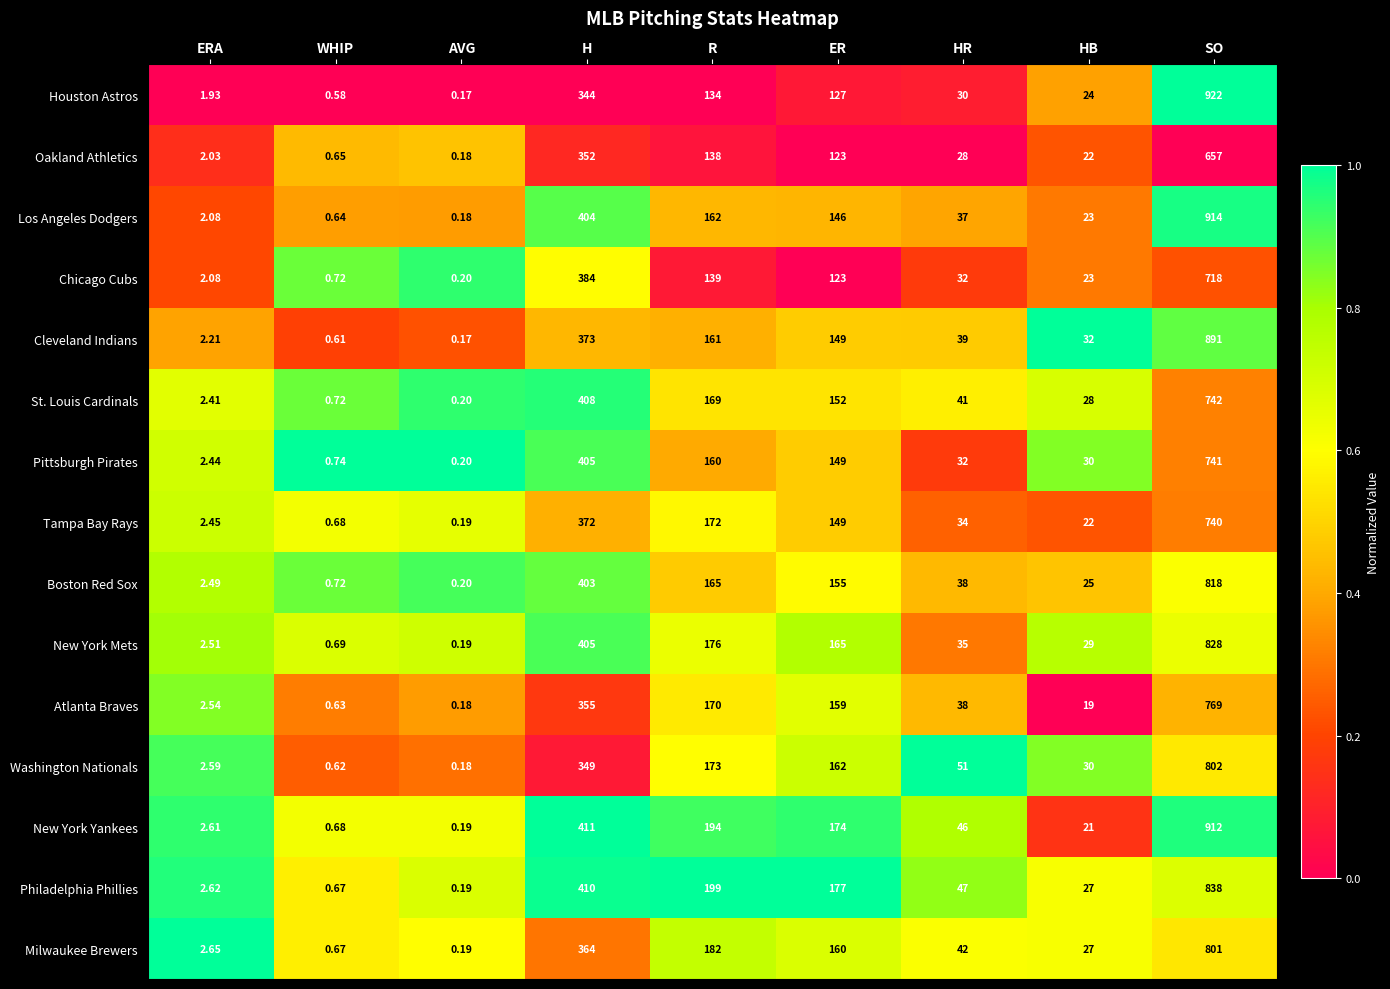

At which label is Milwaukee Brewers closest to 400?

H